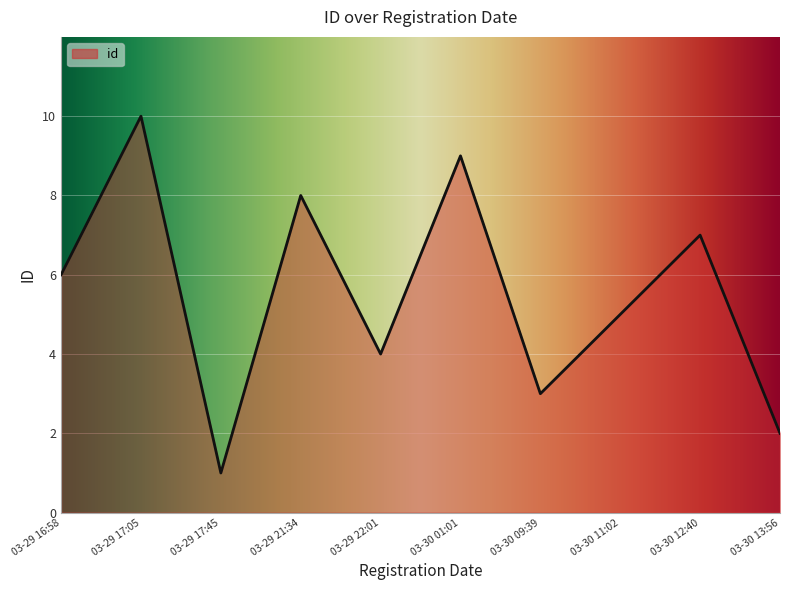

True or false: there are more than 0 points higher than both neighbors.

True